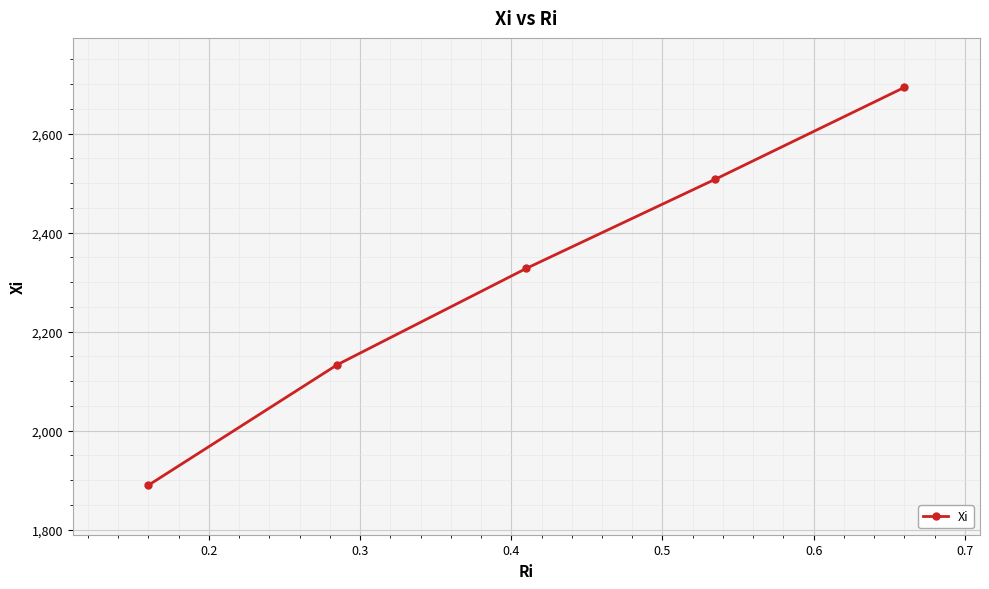

What is the difference between the second highest and minimum values?

618.3